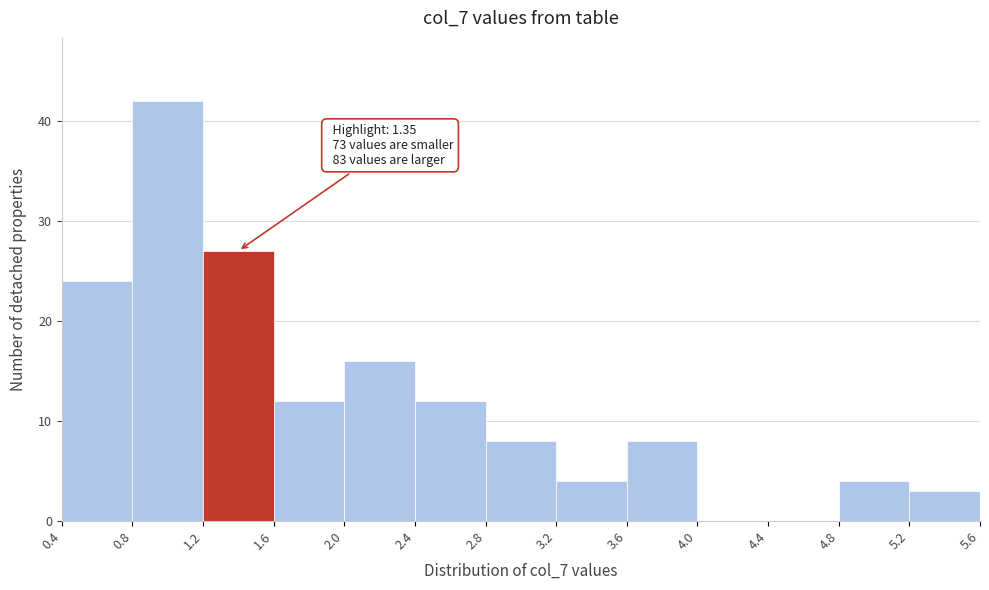

Over which range of the x-axis is the bar tallest?

0.8 to 1.2